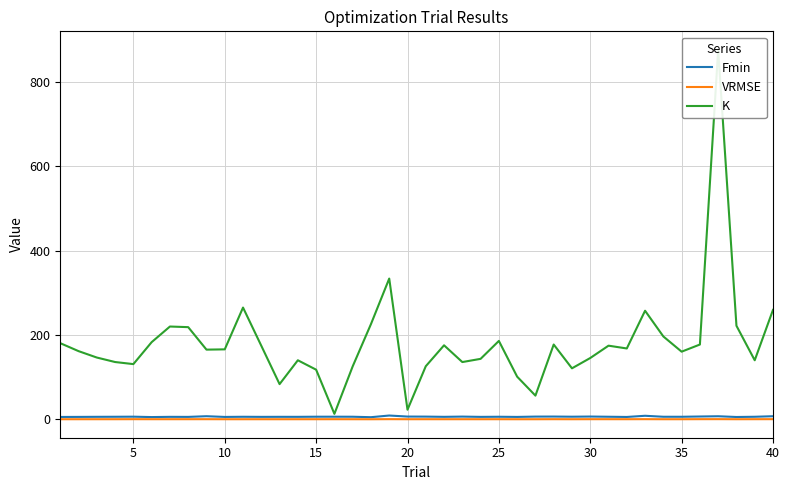

What are all the series names shown in the legend?

Fmin, VRMSE, K